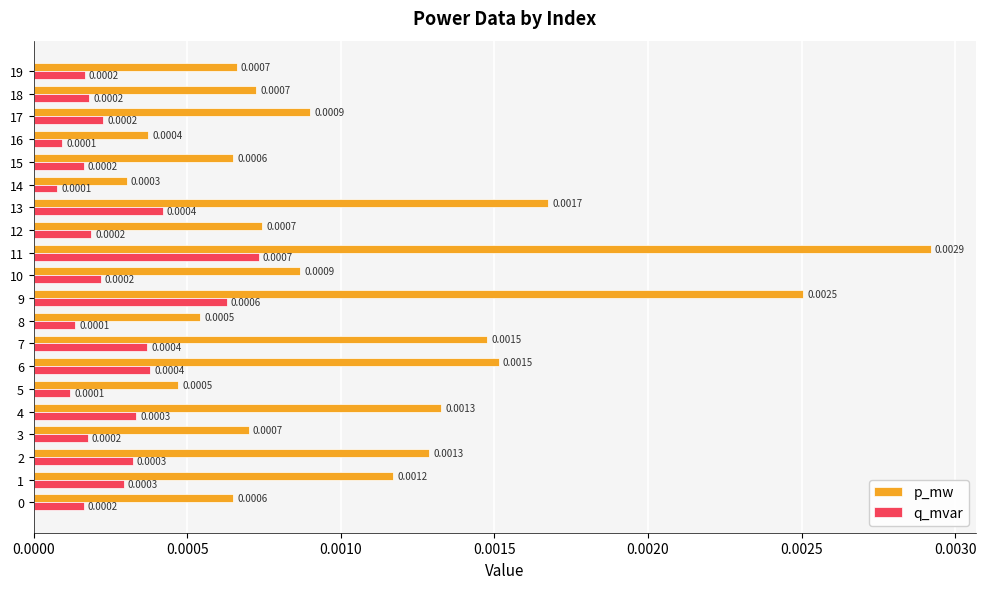

How many categories are shown in the chart?

20